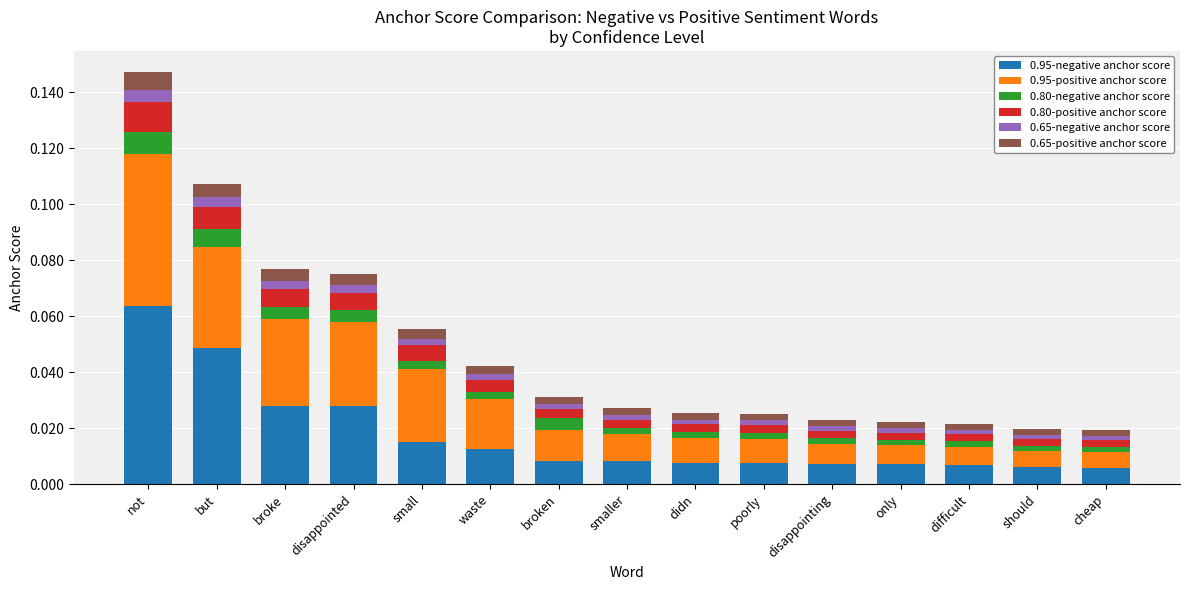

Which category has the highest value in the 0.95-negative anchor score series?

not